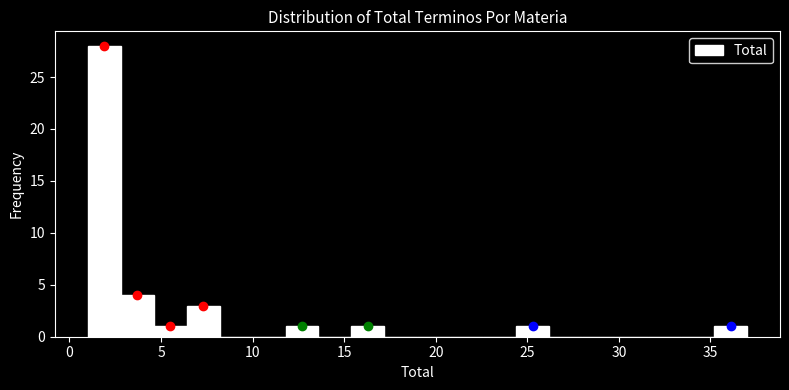

Read against the x-axis, roughly where is the centre of the tallest bar?

2.0